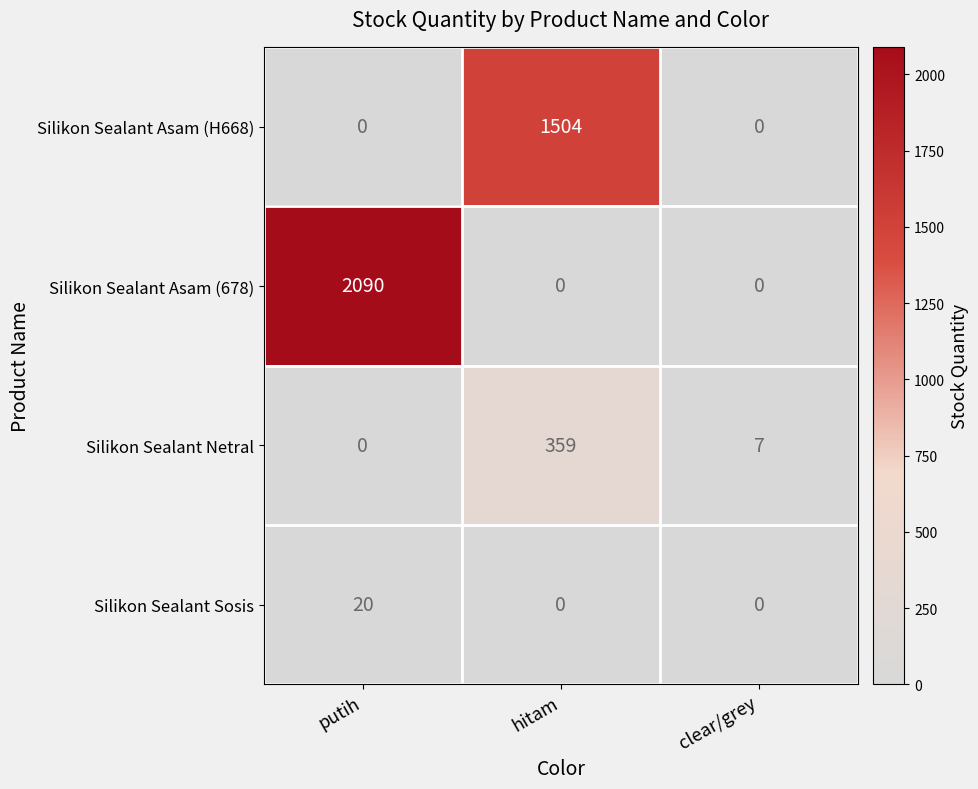

What is the average value of the Silikon Sealant Netral series?

122